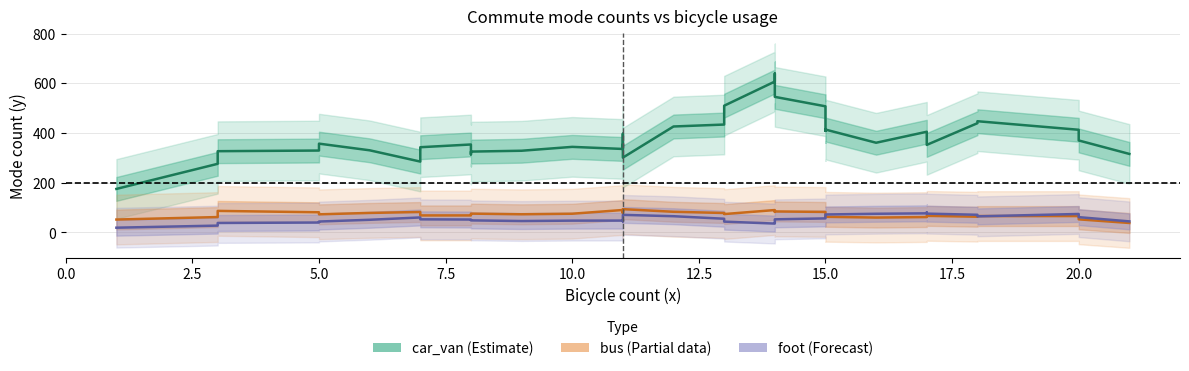

How many categories are shown in the chart?

40